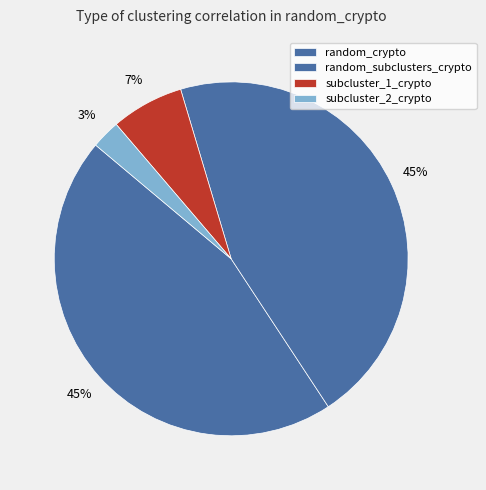

How many slices are in this pie chart?

4